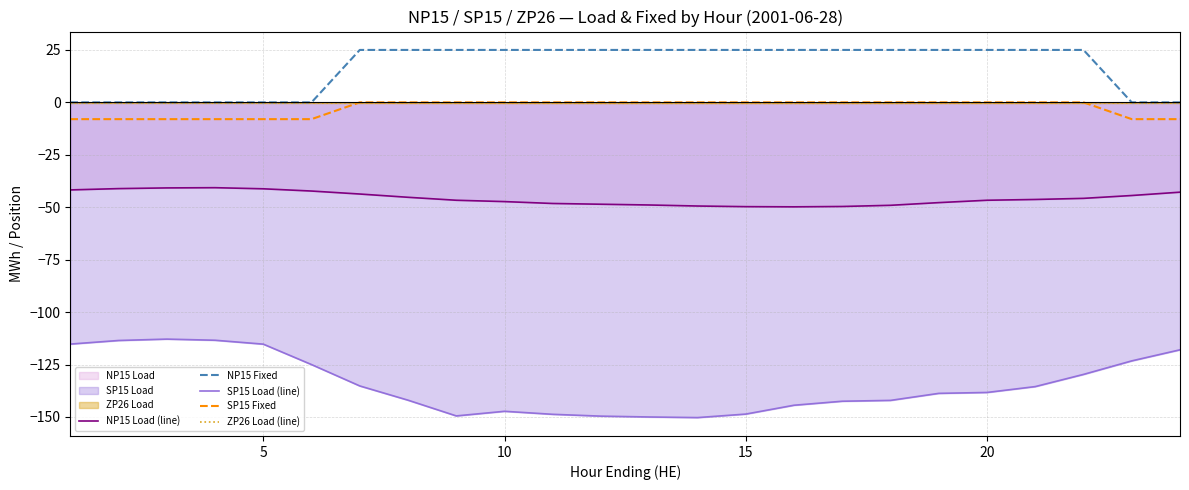

Does the chart have visible grid lines?

Yes